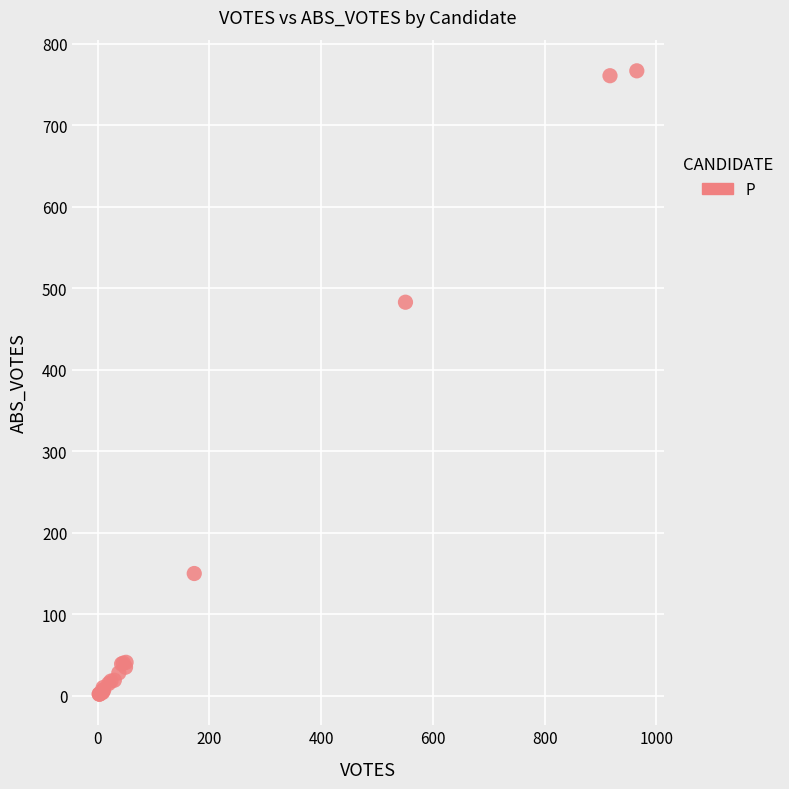

What Y value in the scatter plot is closest to 384?

483